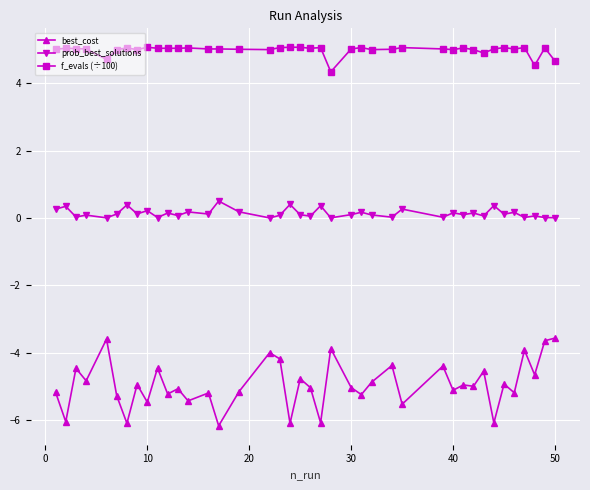

How many lines are shown in the chart?

3